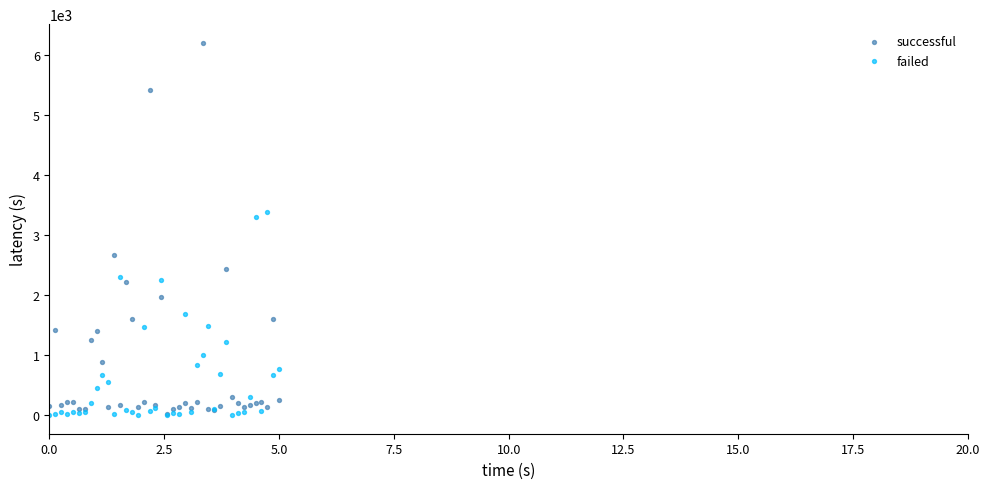

What are all the series names shown in the legend?

successful, failed